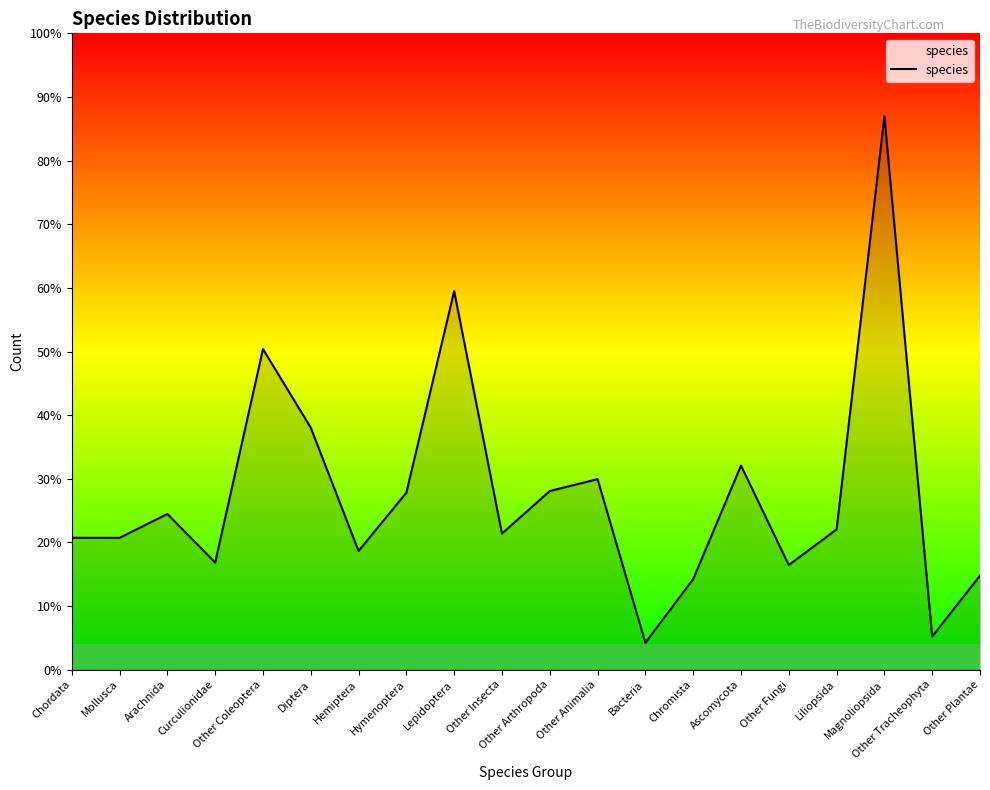

List the labels in order of value, largest first.

Magnoliopsida, Lepidoptera, Other Coleoptera, Diptera, Ascomycota, Other Animalia, Other Arthropoda, Hymenoptera, Arachnida, Liliopsida, Other Insecta, Chordata, Mollusca, Hemiptera, Curculionidae, Other Fungi, Other Plantae, Chromista, Other Tracheophyta, Bacteria